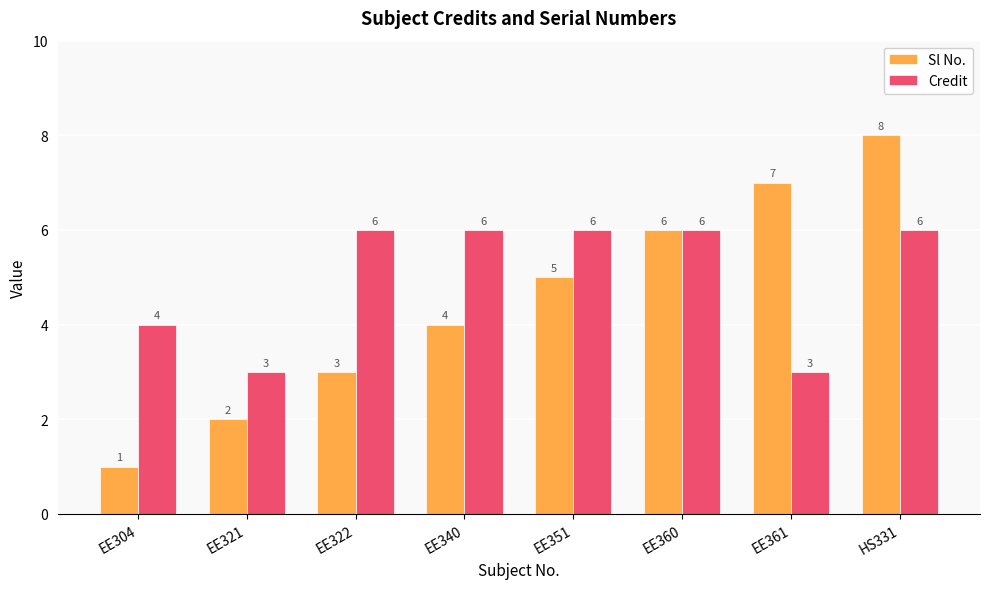

What is the difference between the maximum and minimum values in the Credit series?

3